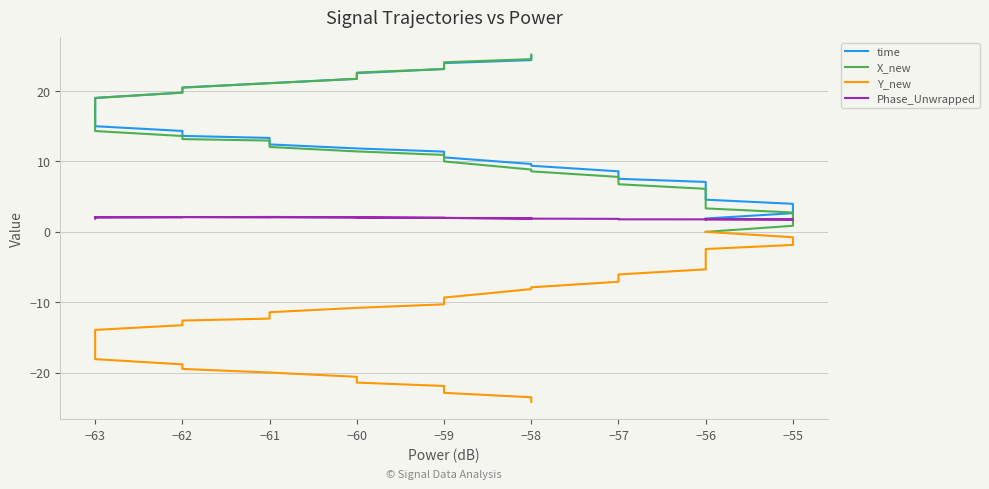

At how many categories does at least one series exceed 16?

15